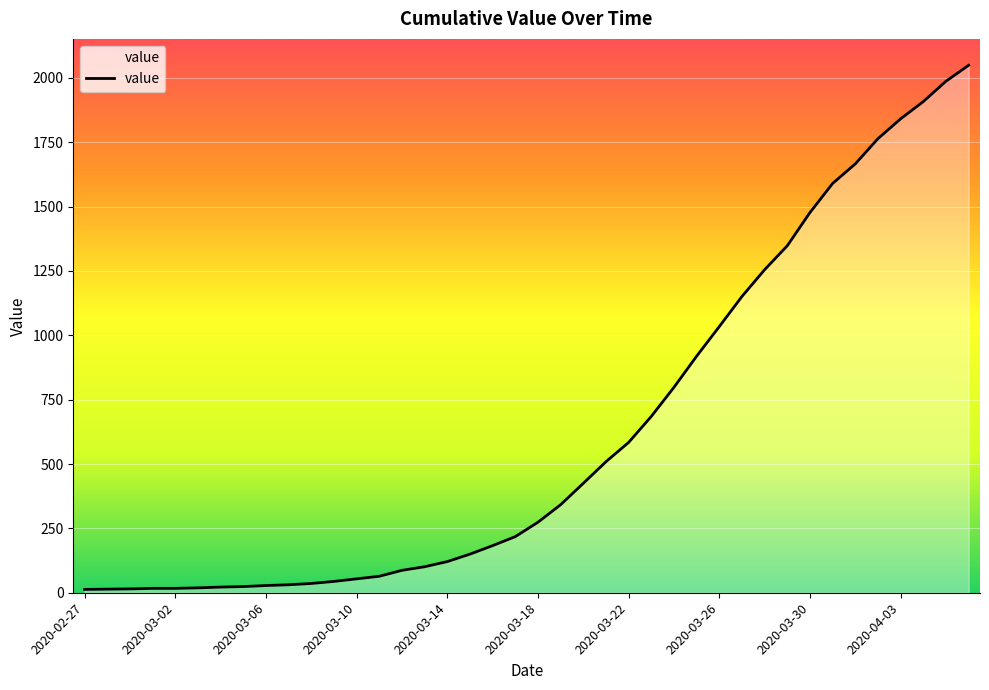

What is the greatest value displayed?

2049